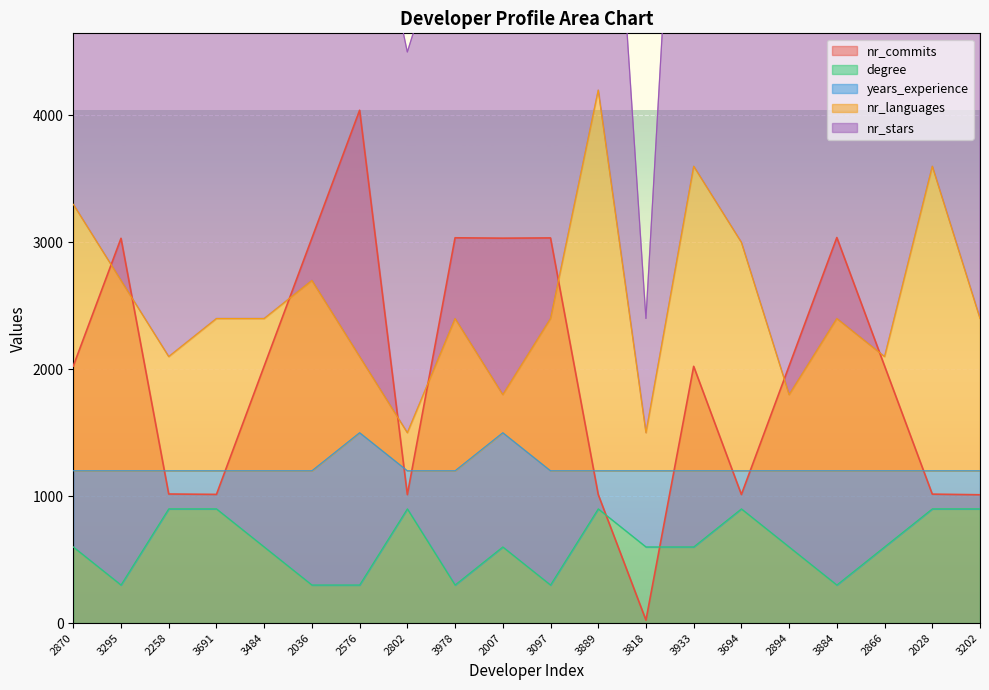

Is the value of nr_commits at 2007 greater than the value of degree at 3884?

Yes